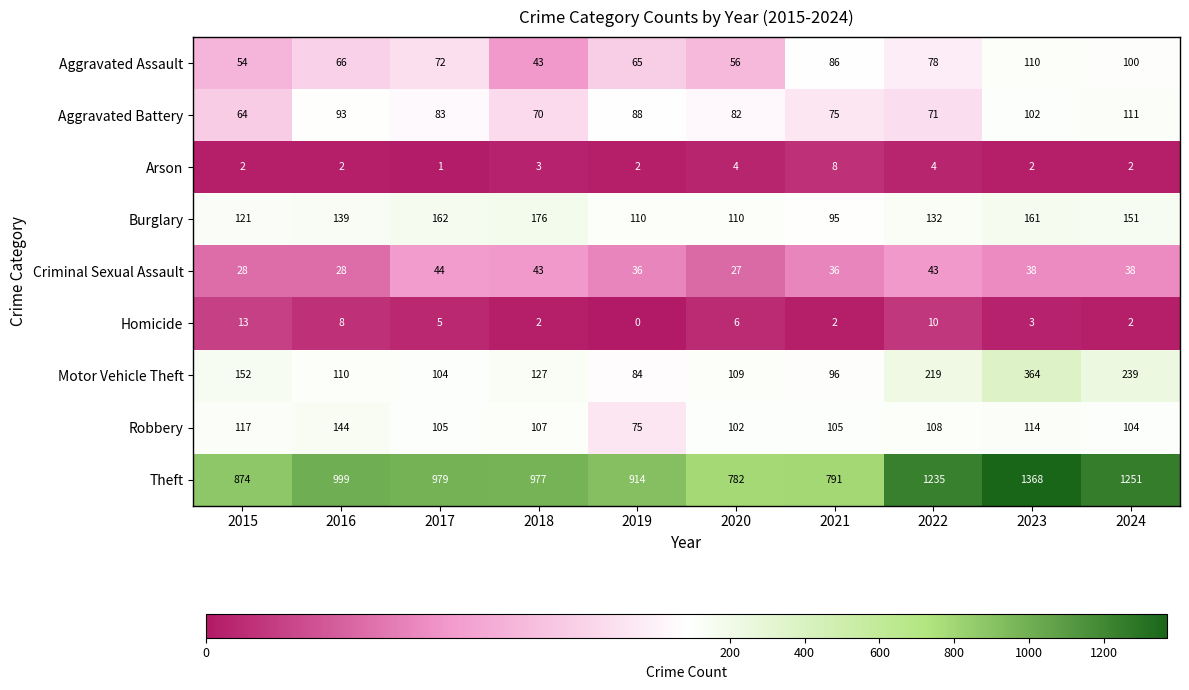

How many distinct data groups are displayed?

9